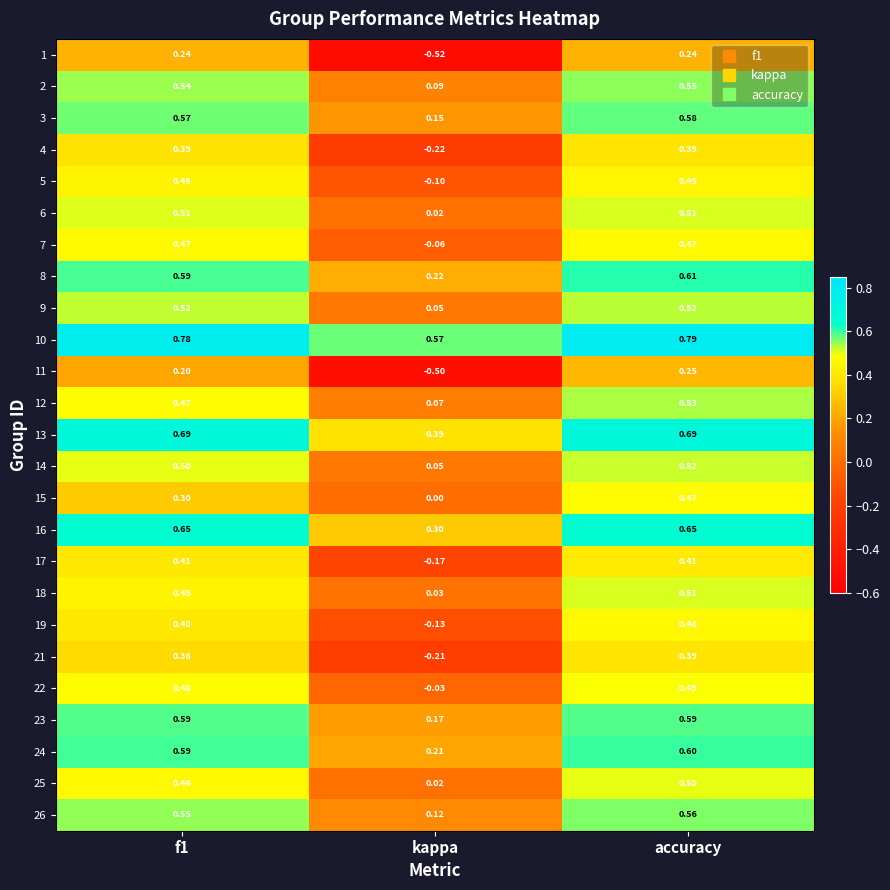

Count the number of categories in the chart.

3